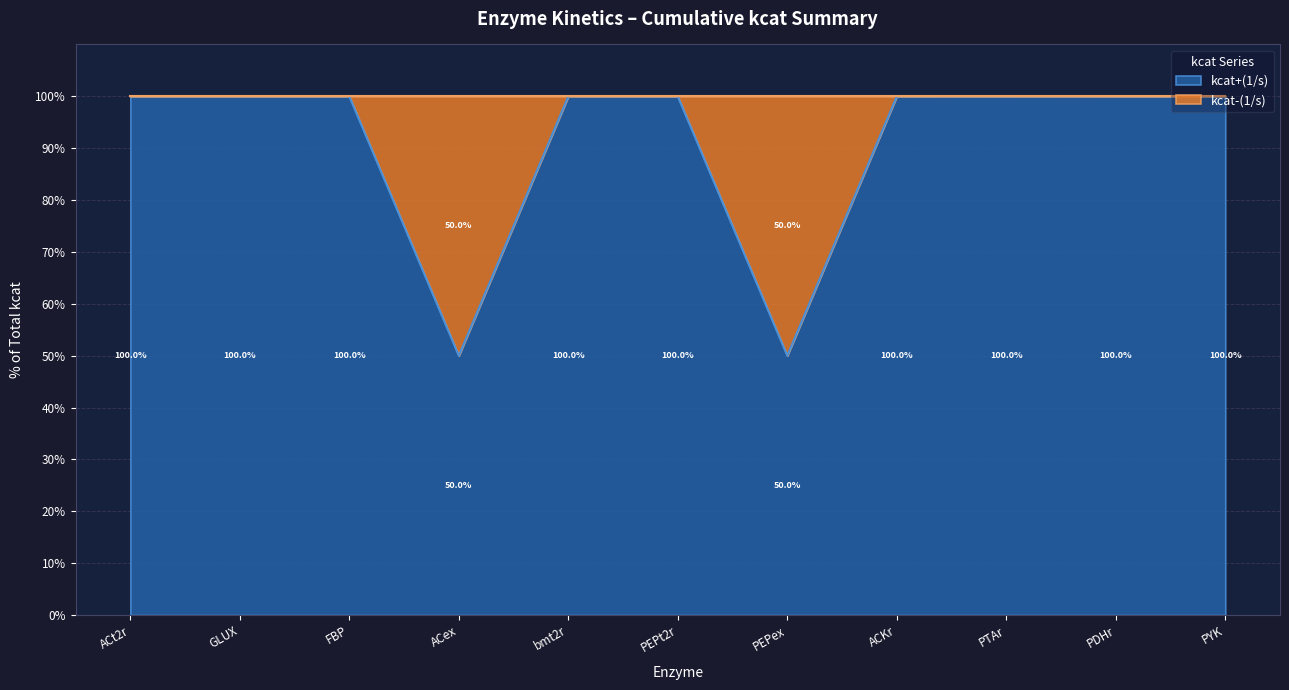

How many interior local valleys (lower than both neighbors) does the data have?

3